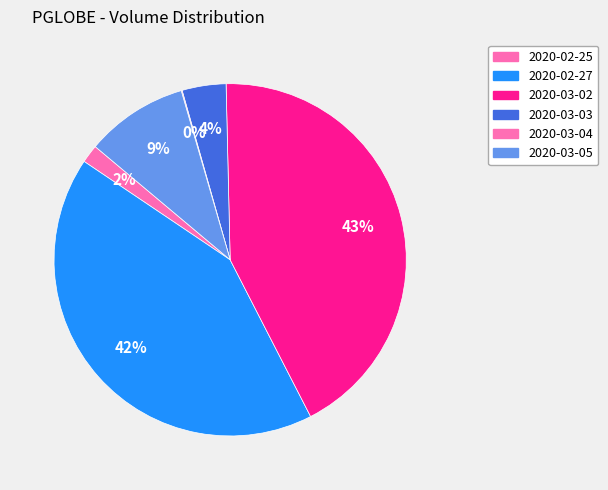

How much of the chart is everything except 2020-02-27?

58.0%